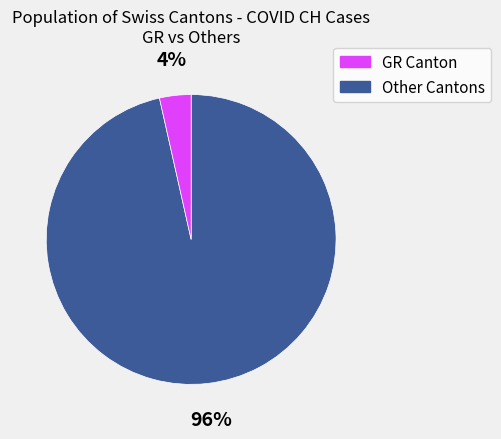

How many slices are in this pie chart?

2